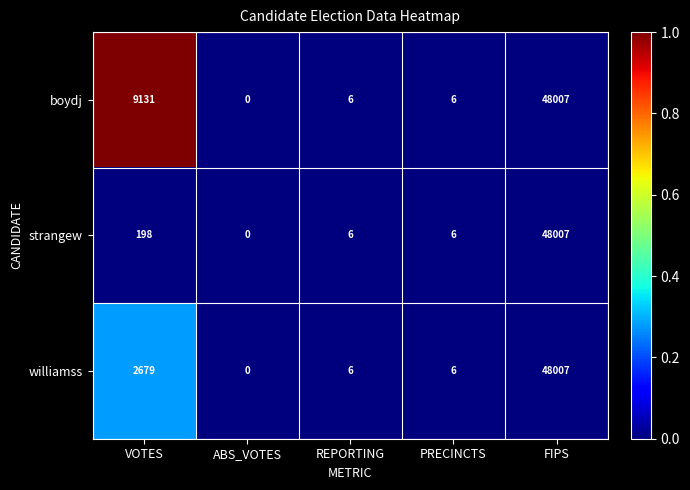

Which series has the largest total across all categories?

boydj